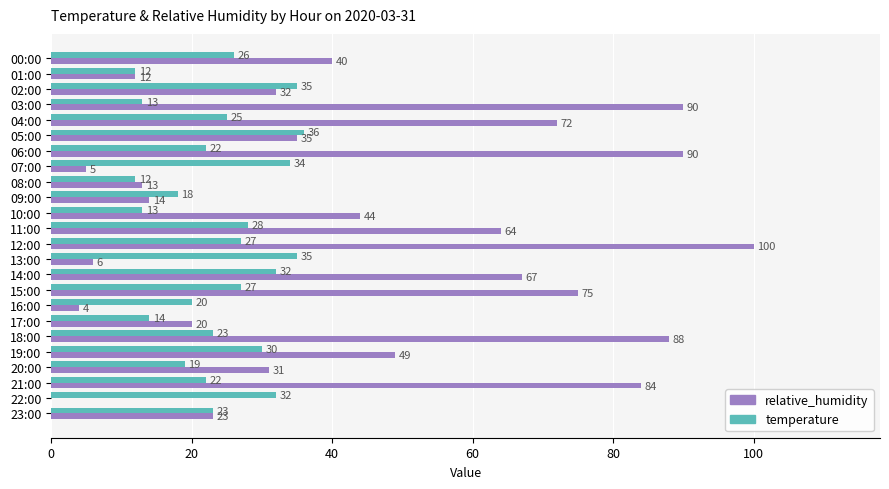

What is the sum of the relative_humidity values at 17:00 and 13:00?

26